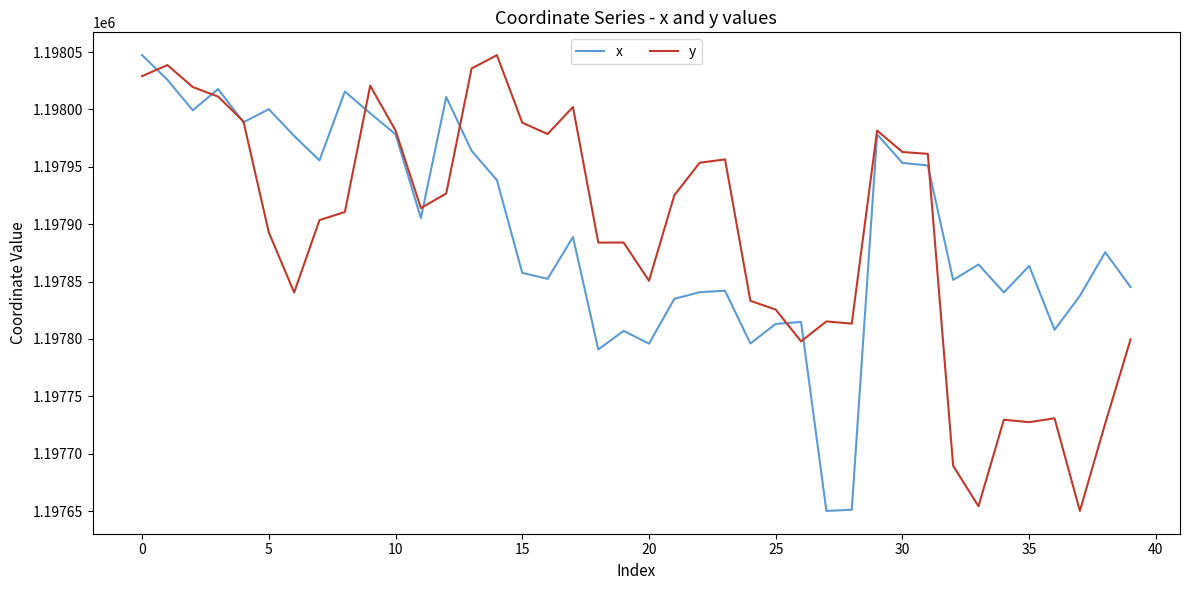

In x, how many points are lower than both neighbors (excluding endpoints)?

12